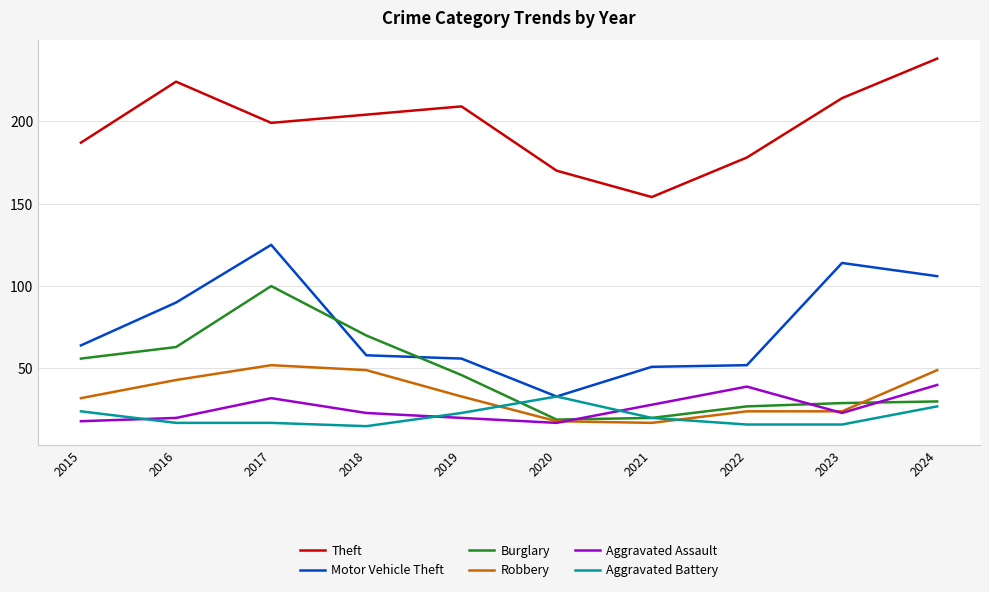

What is the minimum value shown in the chart?

15